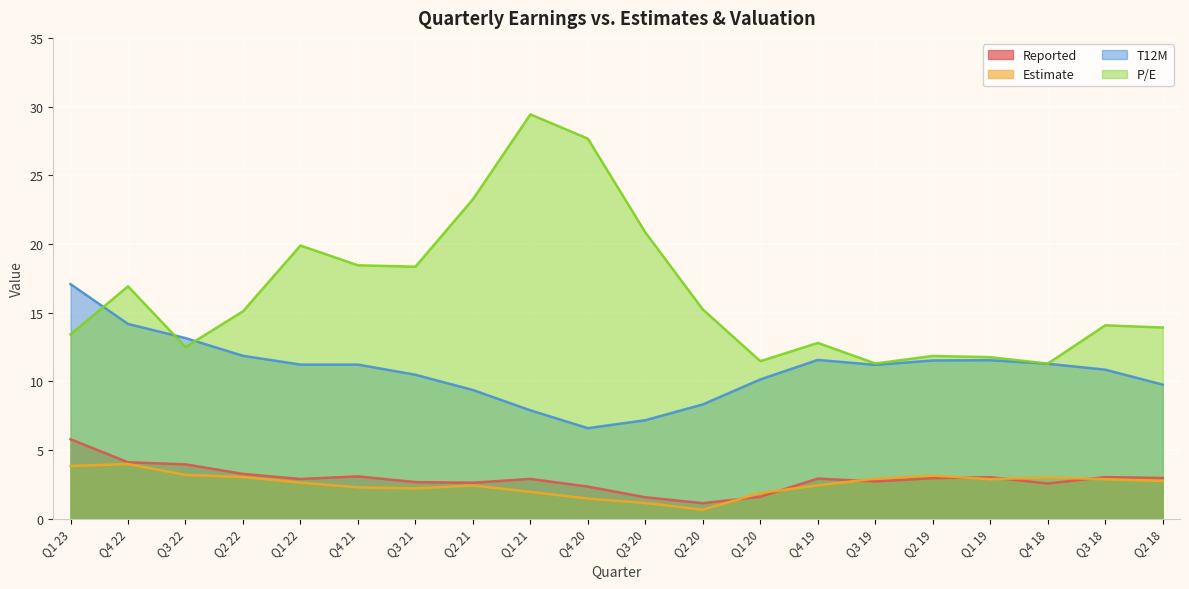

What is the sum of all P/E values?

329.3